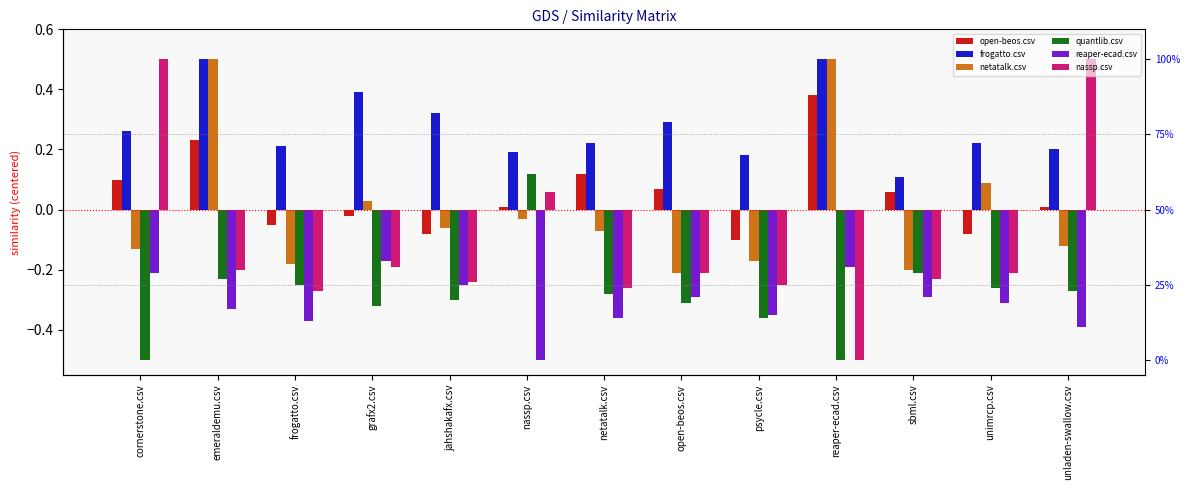

How many bars are there in each group?

6